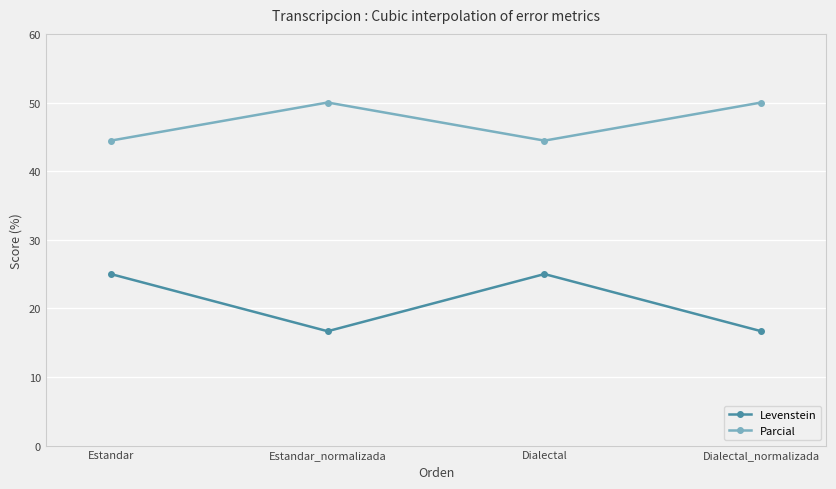

What is the label of the 3rd point from the right?

Estandar_normalizada